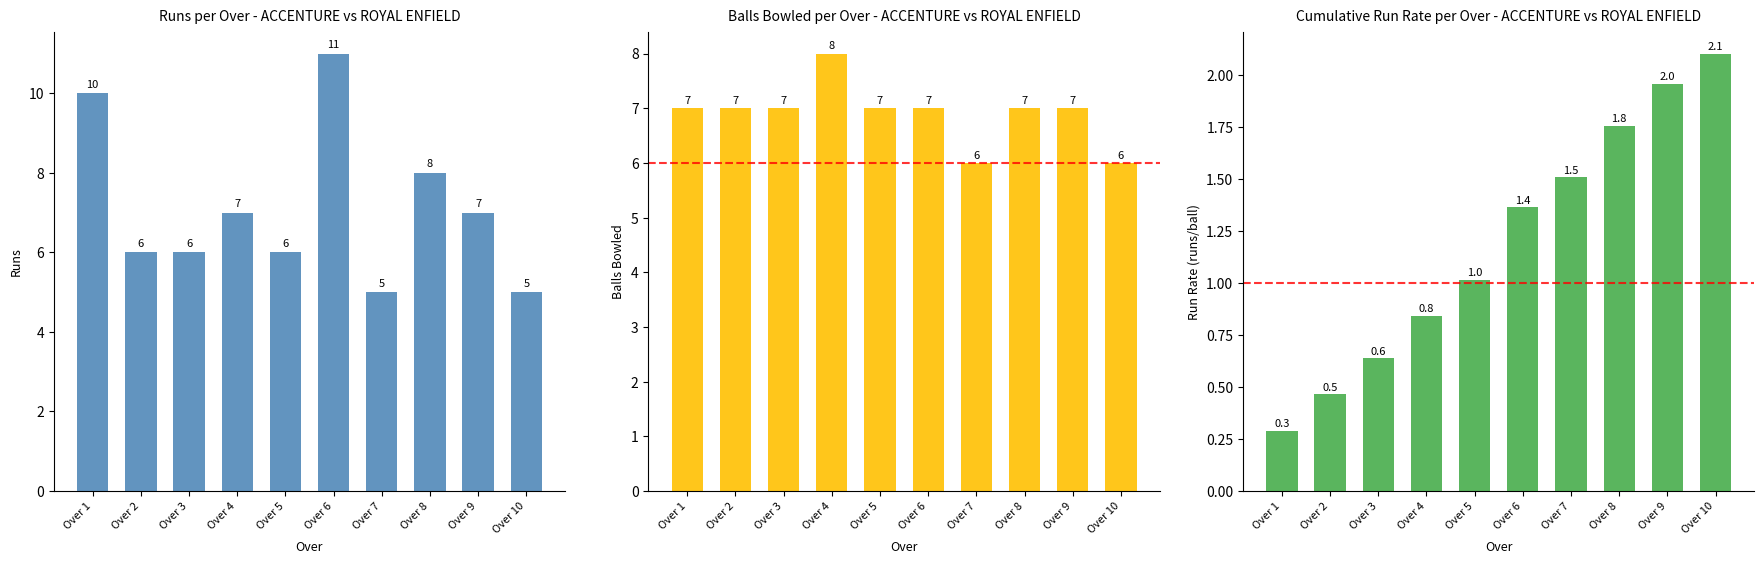

What is the difference between the maximum and second lowest values in the Run Rate series?

1.6